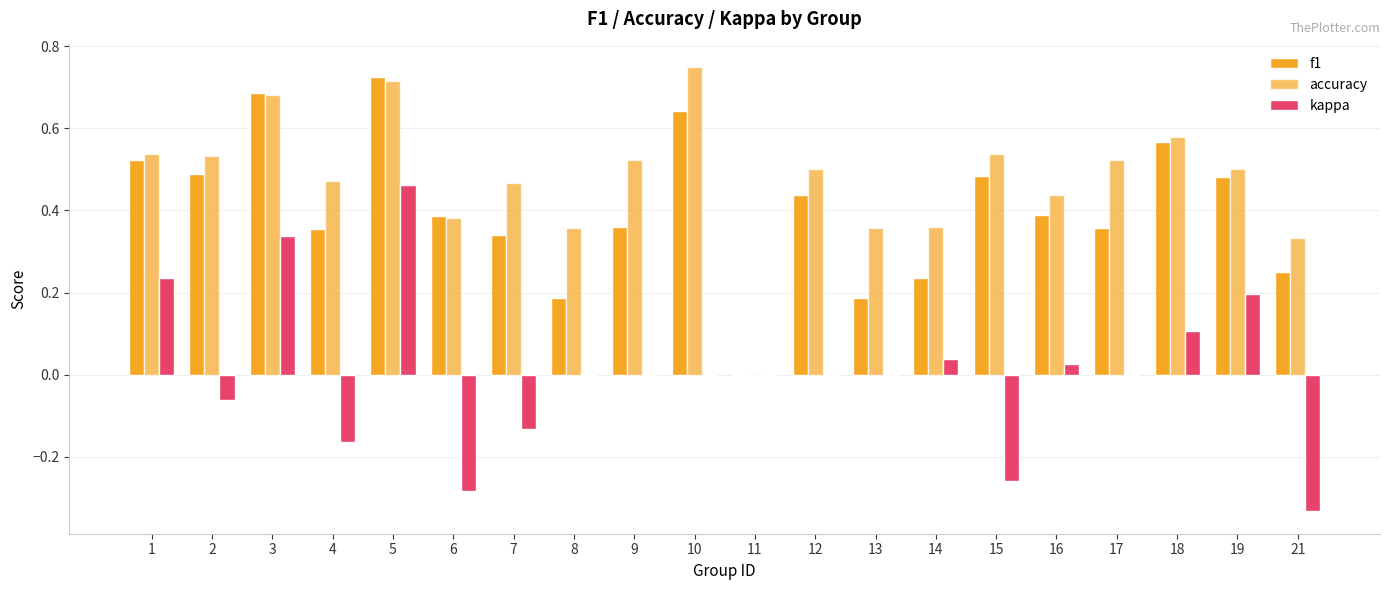

How many series are shown in this chart?

3